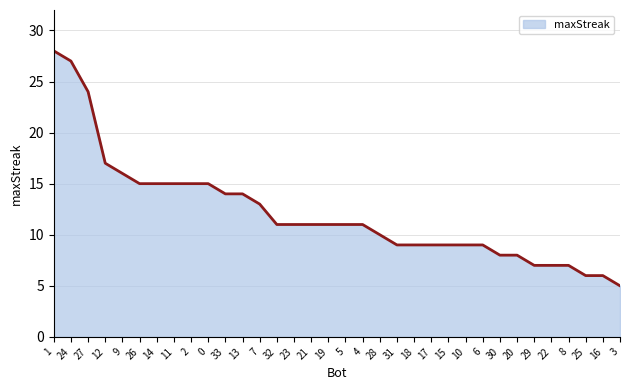

What is the change in value from 32 to 10?

-2